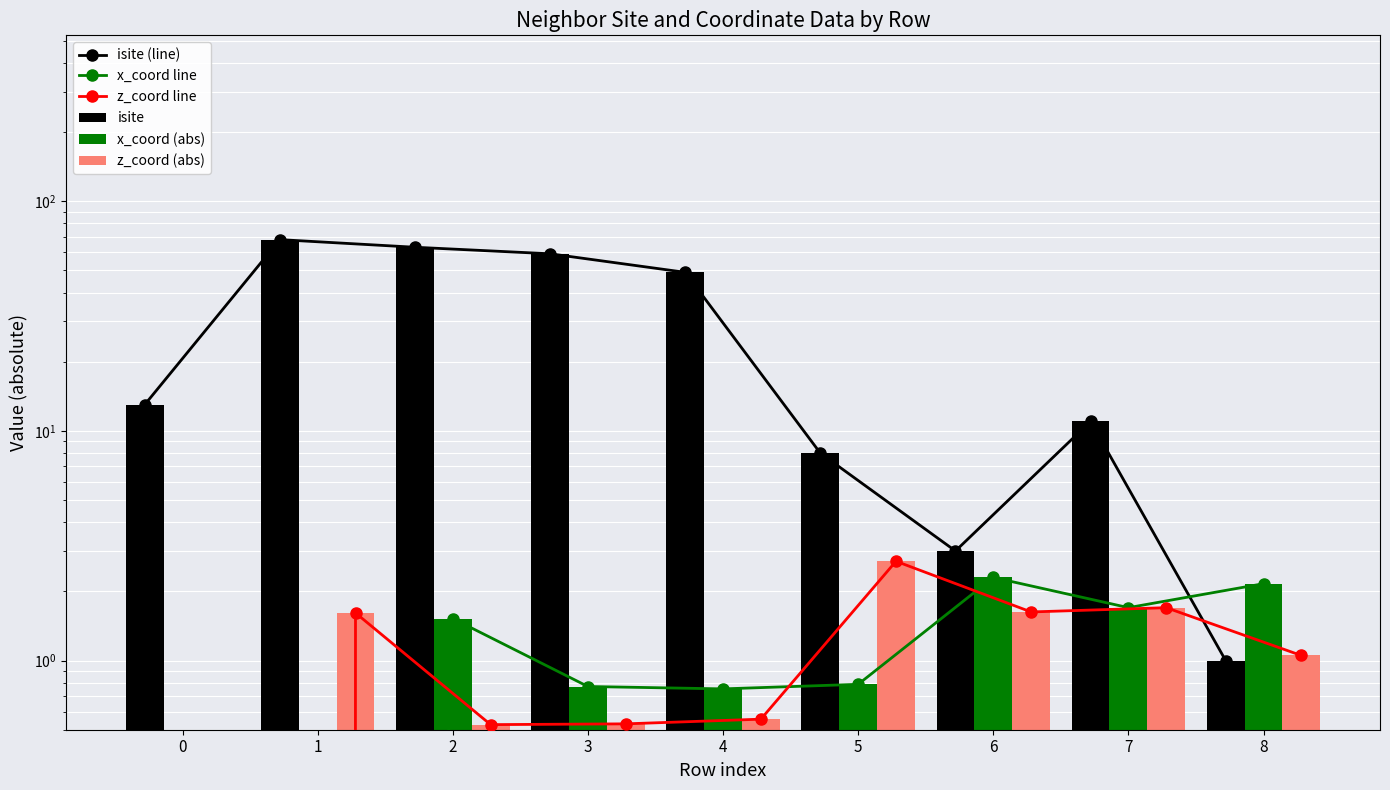

What is the difference between the second highest and minimum values in the z_coord (abs) series?

1.7